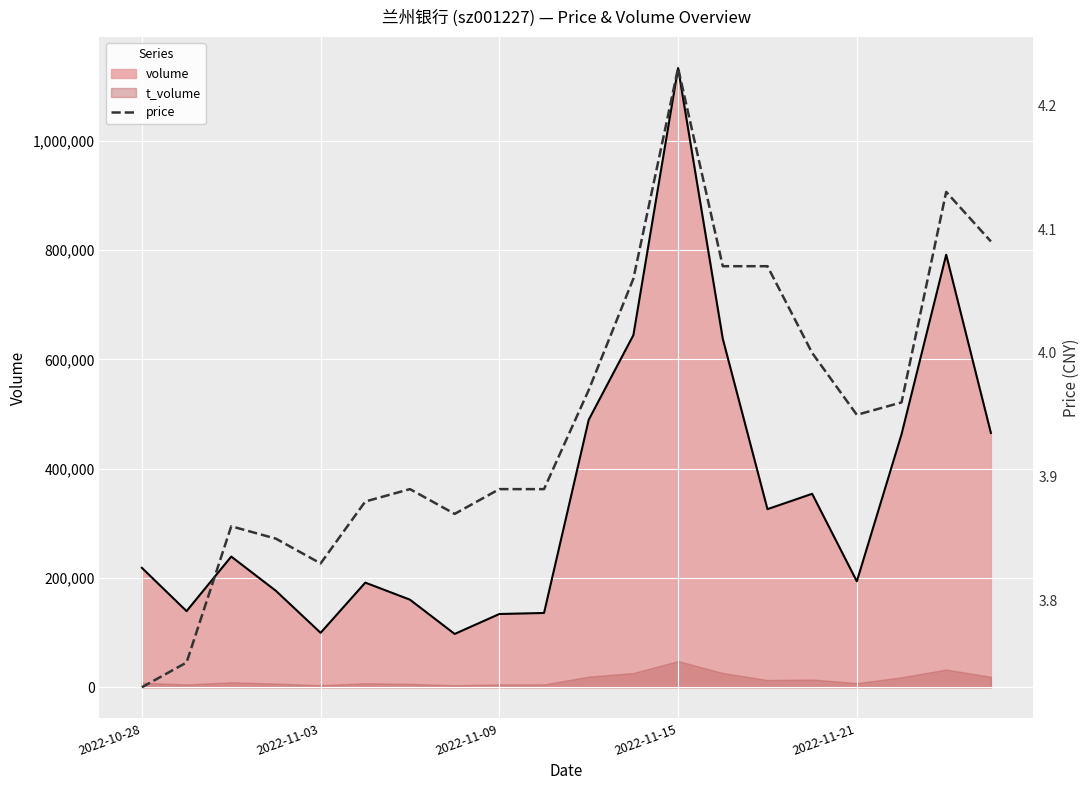

What is the approximate value at 17?

4.0